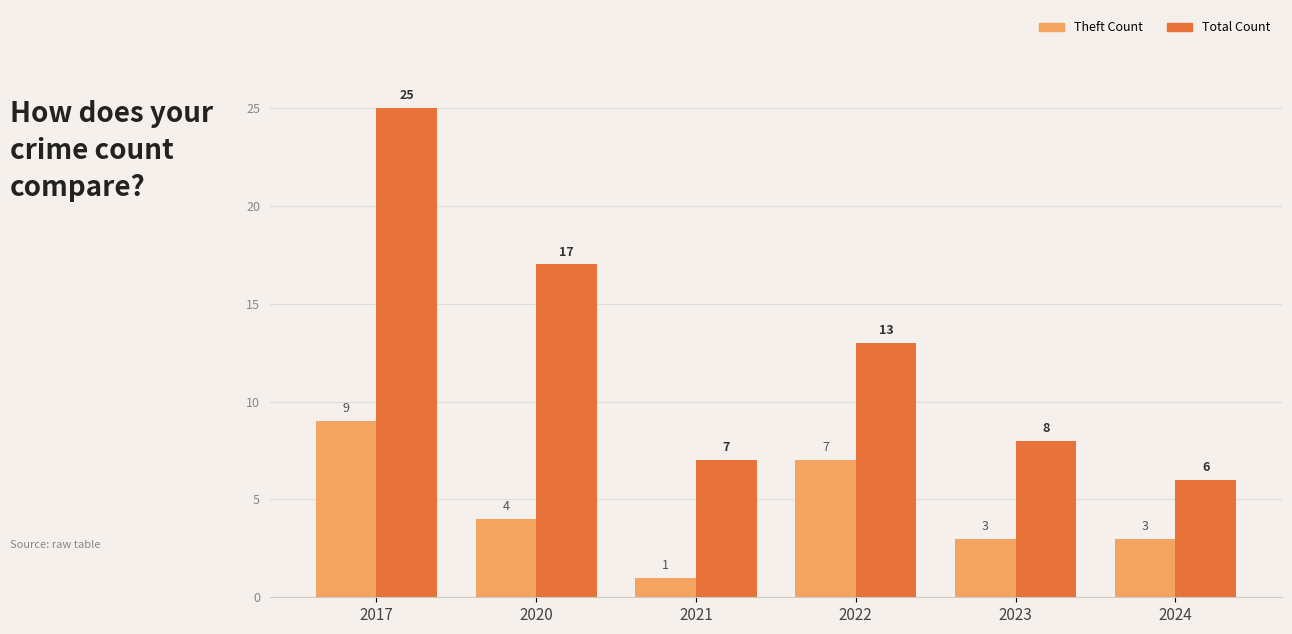

Reading right to left, extract all data points from this chart.

Theft Count: 3	3	7	1	4	9
Total Count: 6	8	13	7	17	25